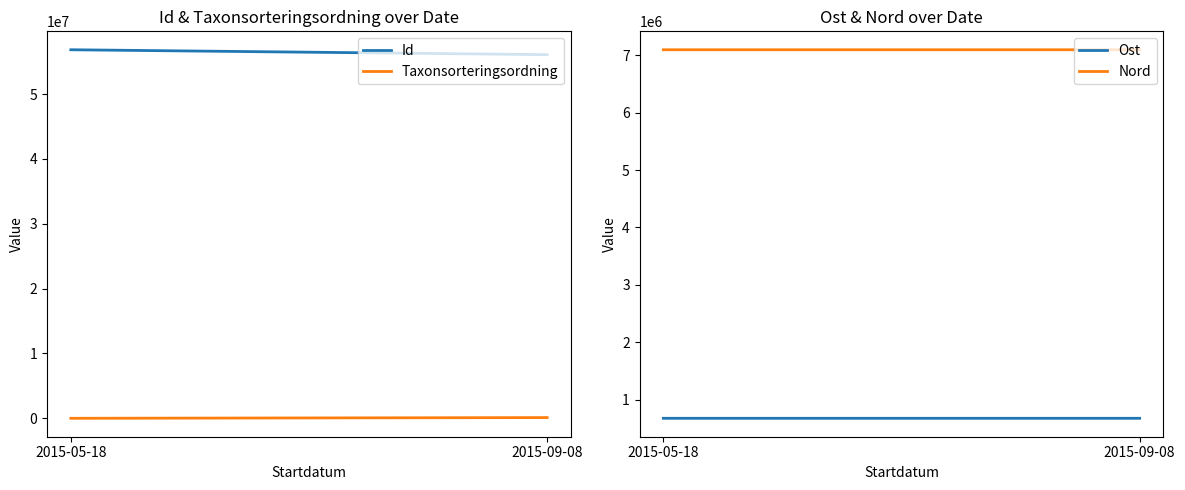

What is the average value of the Nord series?

7094620.5